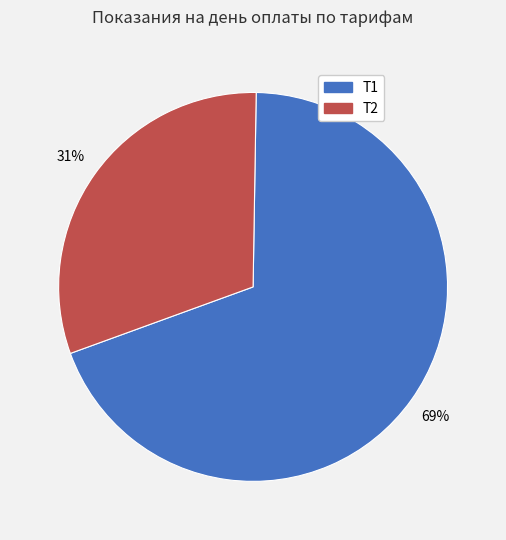

How many slices are in this pie chart?

2